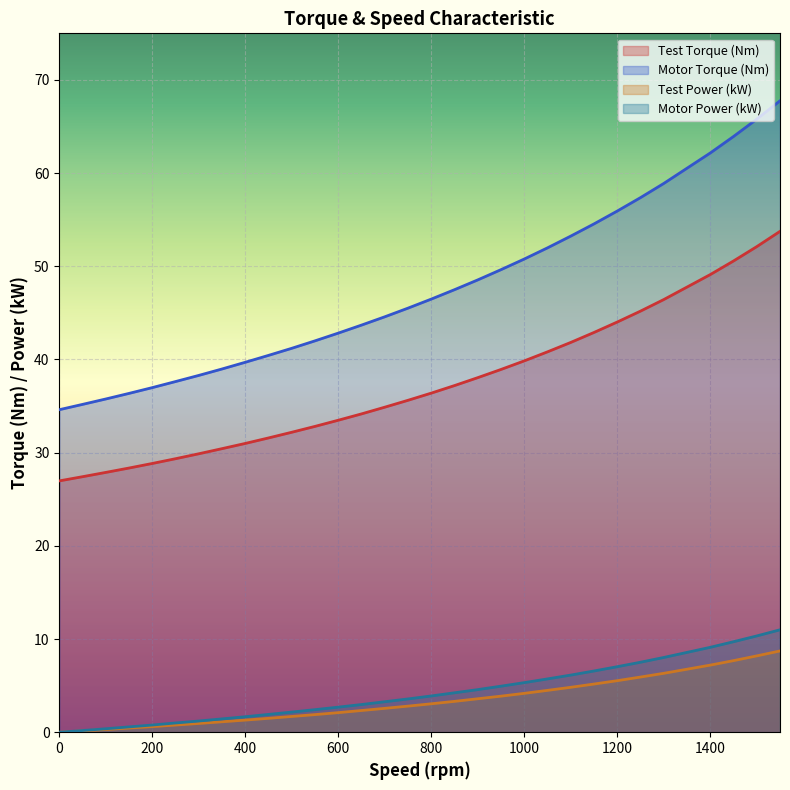

What is the difference between the Test Torque (Nm) values at 1100 and 450?

10.2